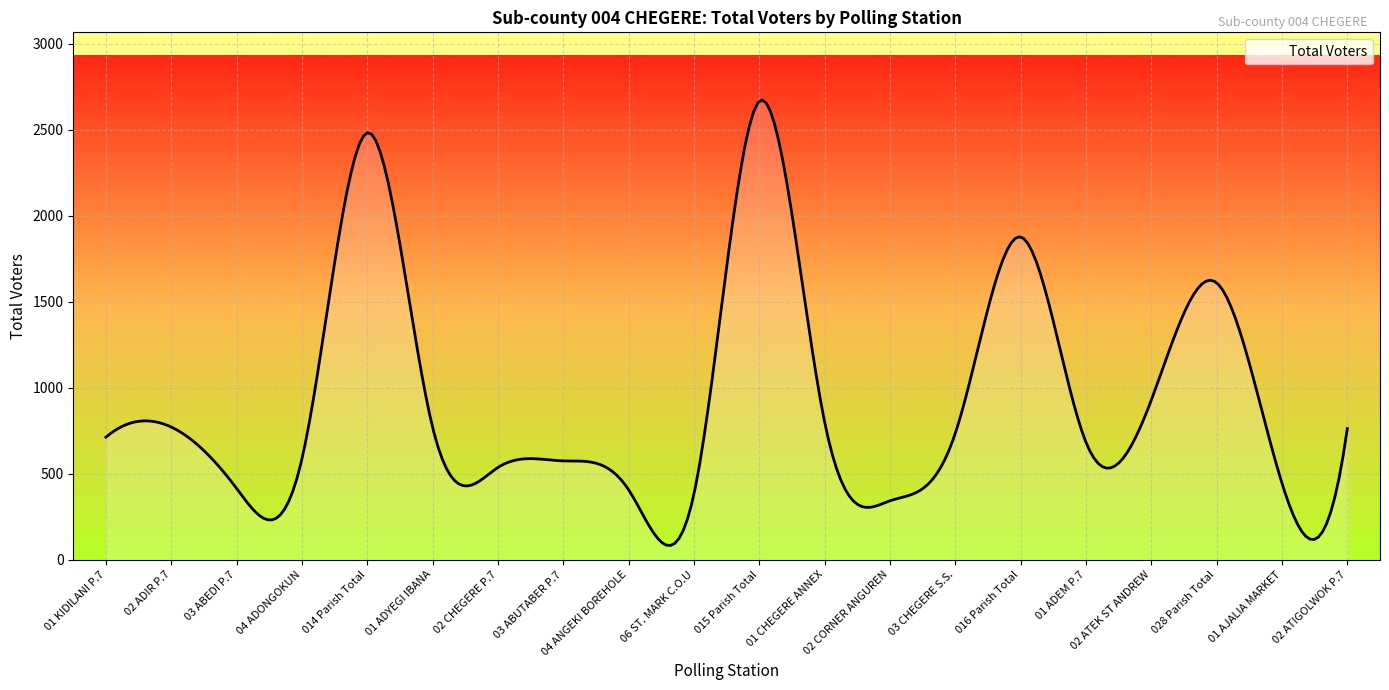

What is the greatest value displayed?

2673.7